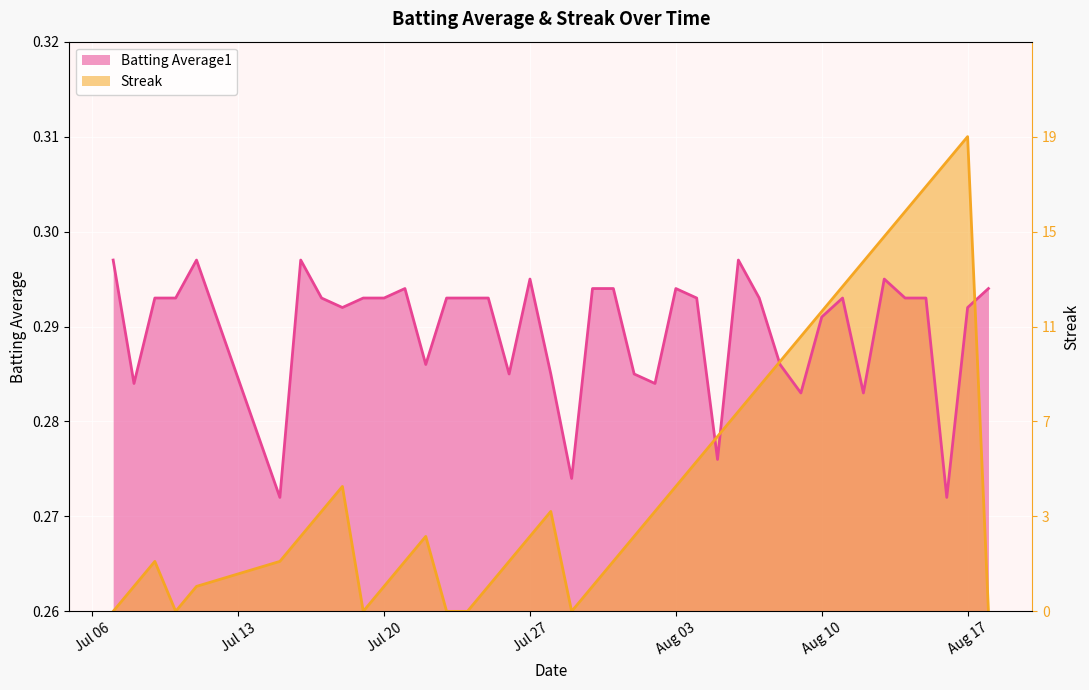

How many distinct data groups are displayed?

2